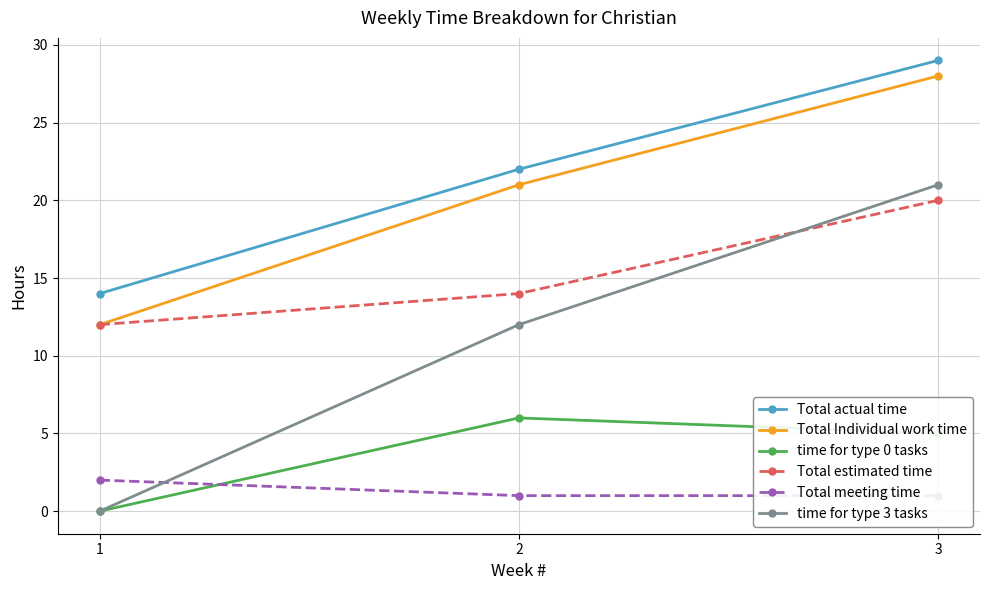

Does the chart display data point markers on the line(s)?

Yes